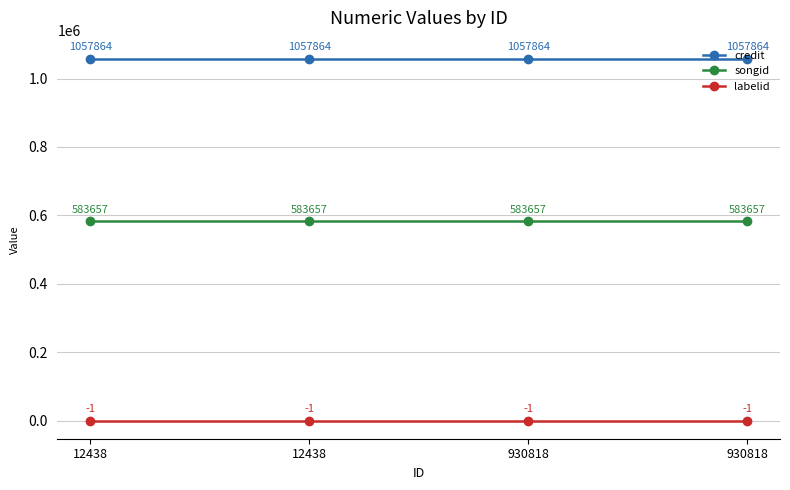

Rank the categories by credit value from lowest to highest.

12438, 12438, 930818, 930818